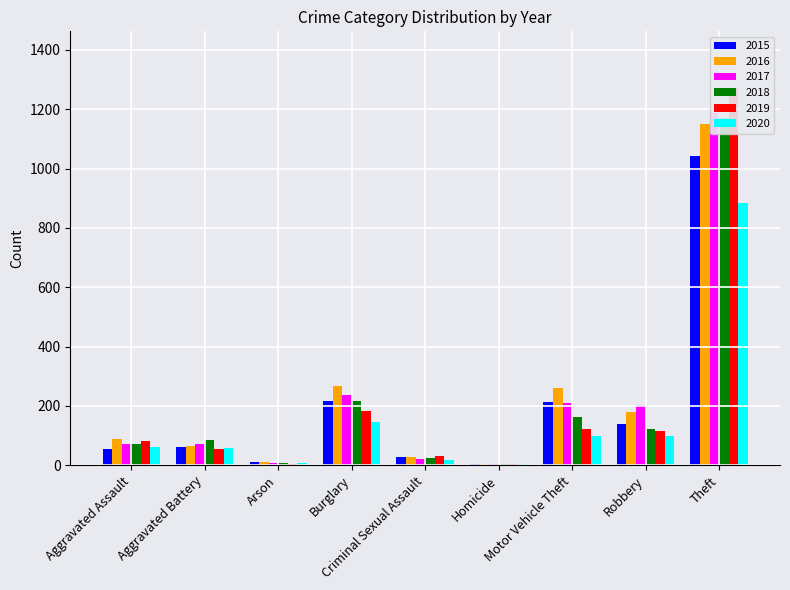

What is the greatest value displayed?

1272